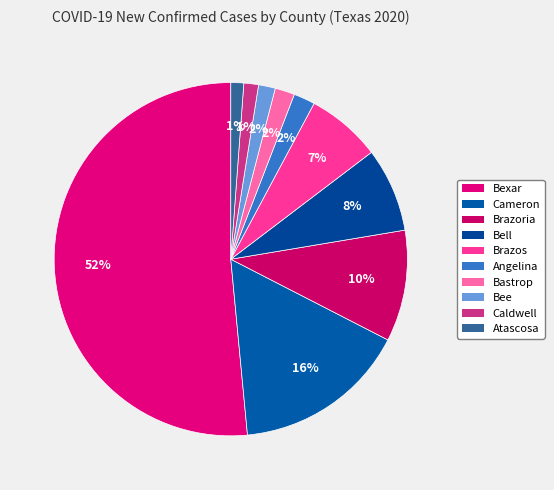

How many segments does this pie chart have?

10